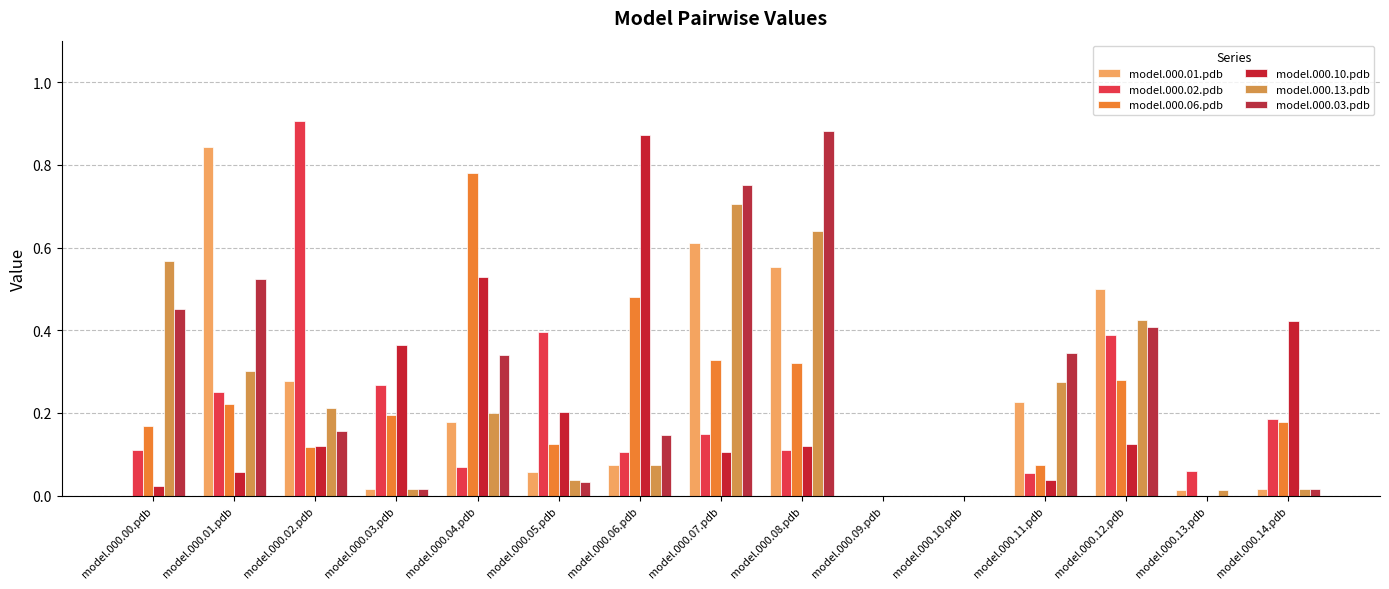

What is the sum of the model.000.03.pdb values at model.000.11.pdb and model.000.04.pdb?

0.7